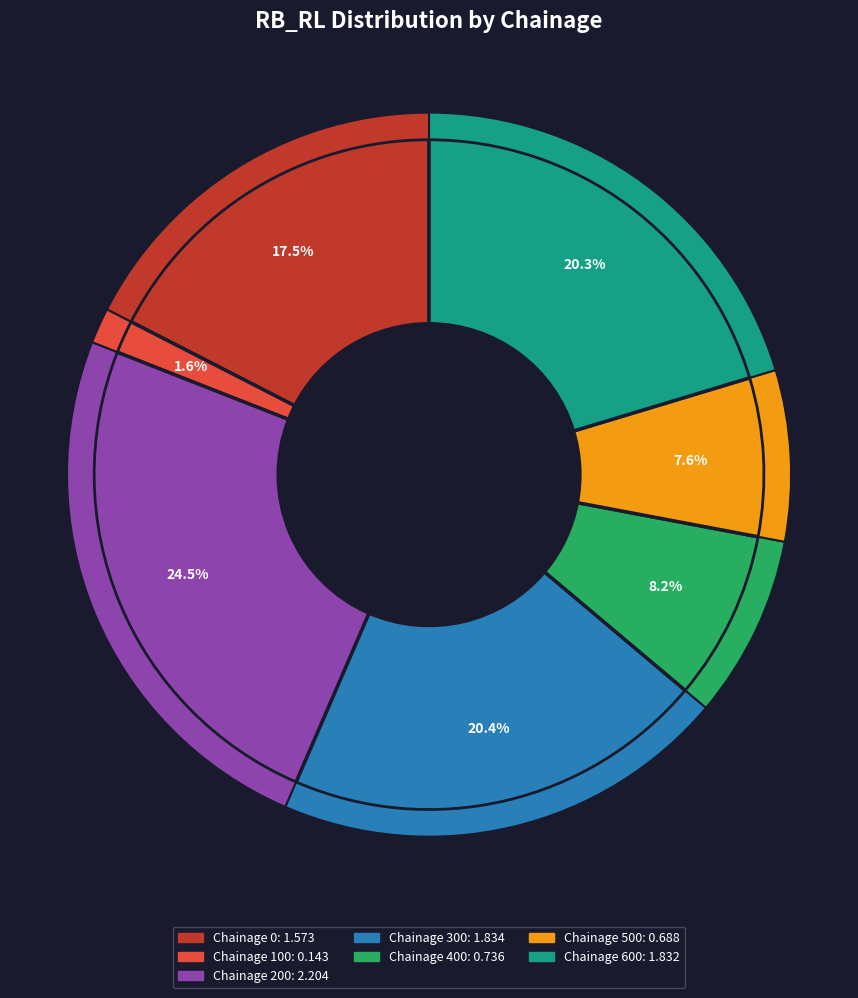

Does 100 represent more than half of the total?

No